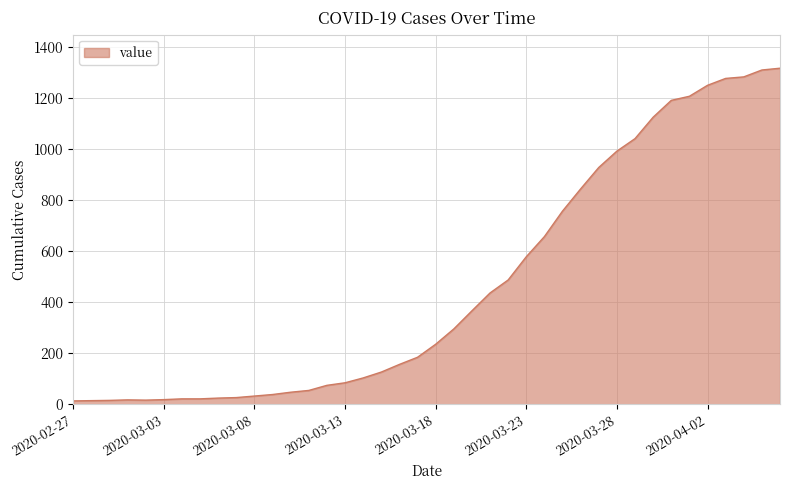

What is the maximum value shown in the chart?

1317